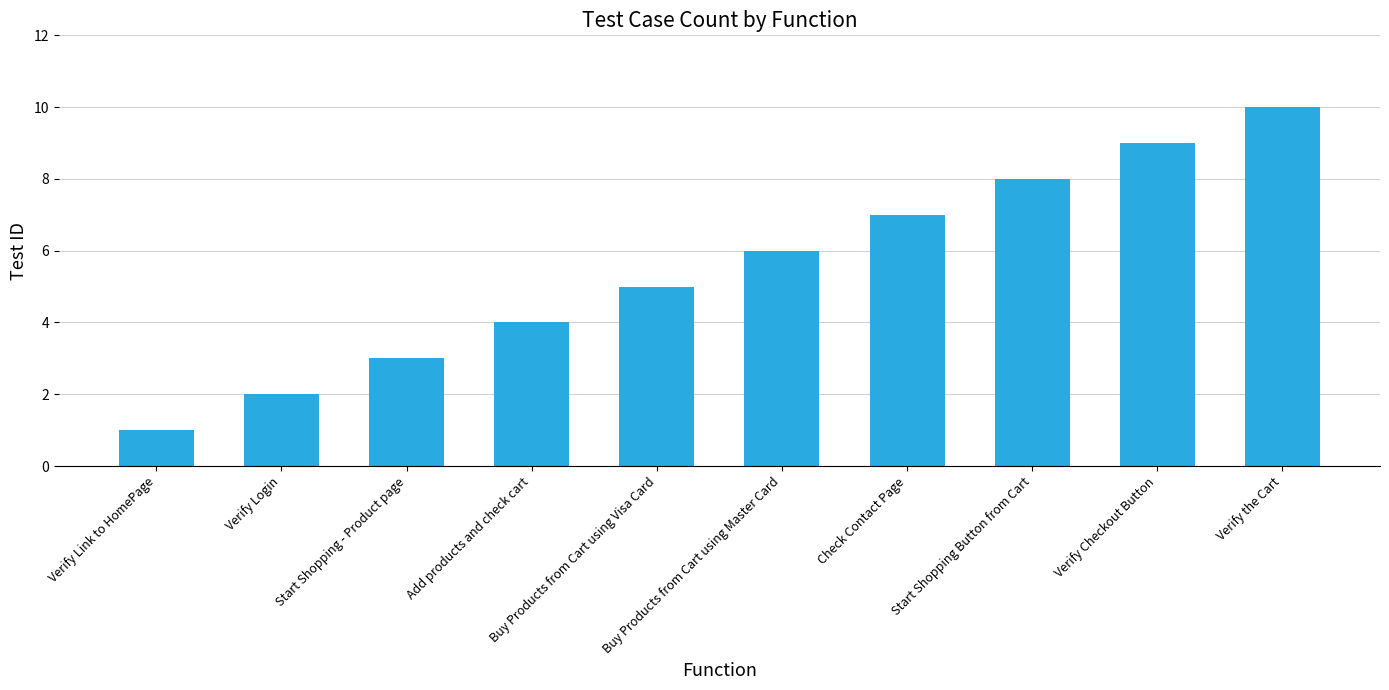

Between Buy Products from Cart using Master Card and Verify Link to HomePage, which is larger?

Buy Products from Cart using Master Card